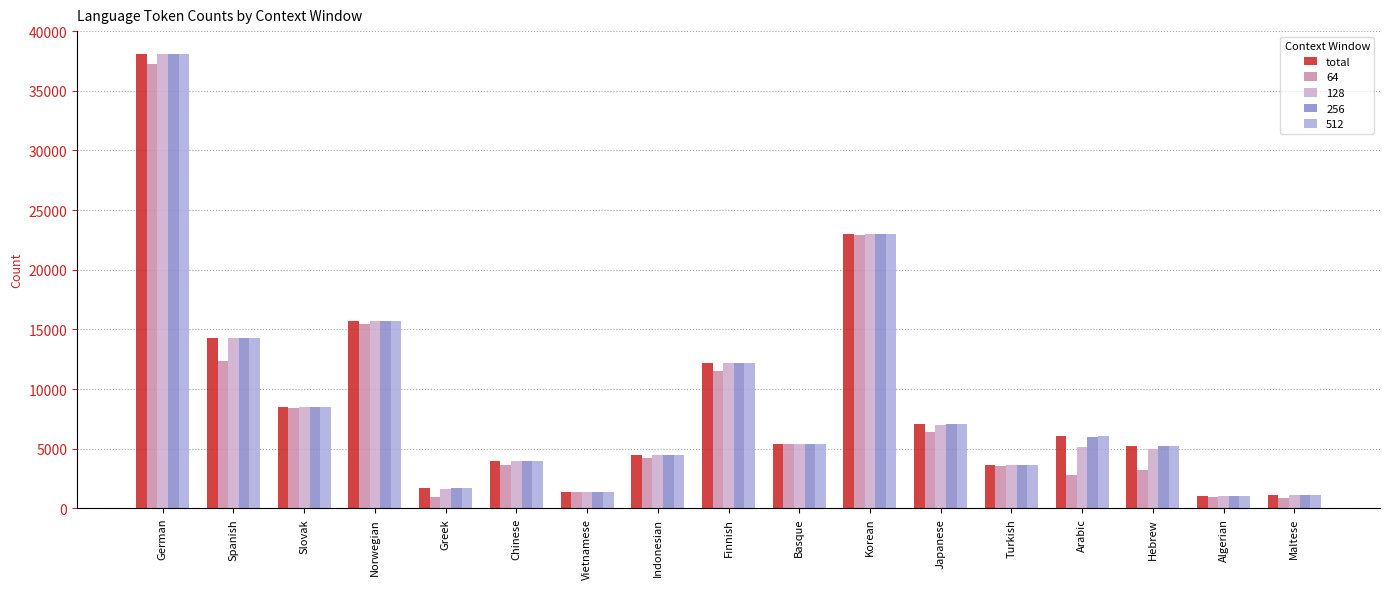

How many values in the 256 series are below 5396?

8